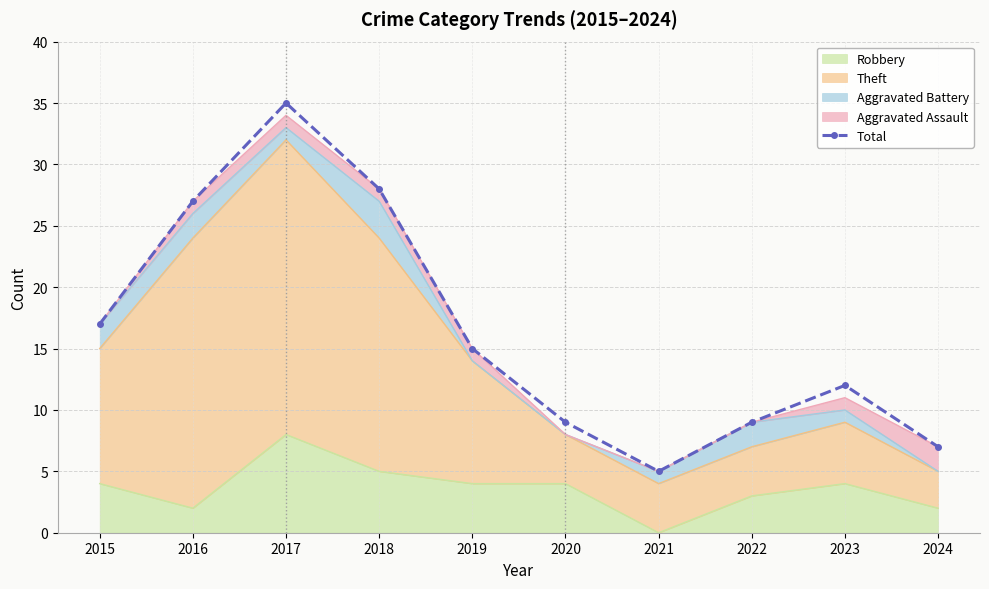

List the labels in order of value, largest first.

2017, 2018, 2016, 2015, 2019, 2023, 2020, 2022, 2024, 2021